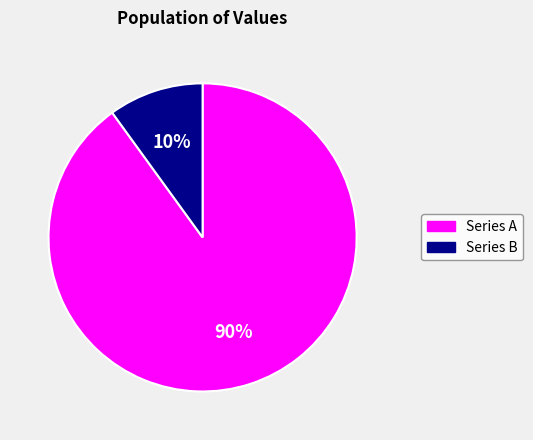

To the nearest percent, what is the average slice percentage?

50%